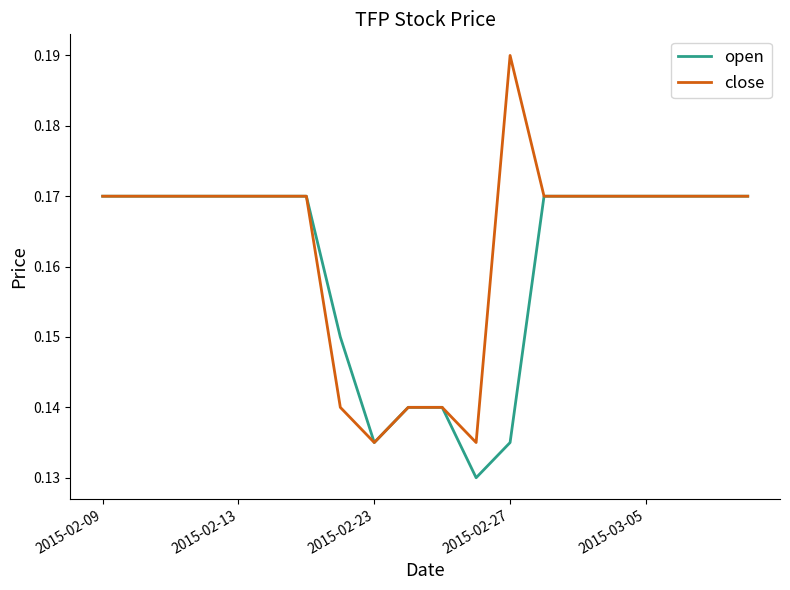

Rank the series by their maximum value, from lowest to highest.

open, close